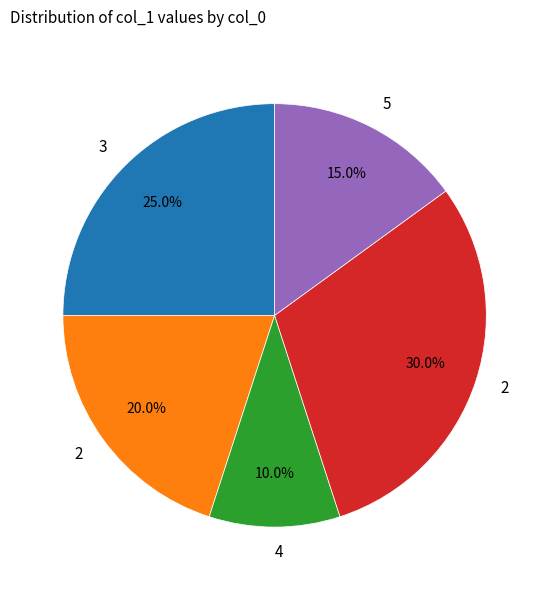

Is there any slice that represents more than half of the pie?

No